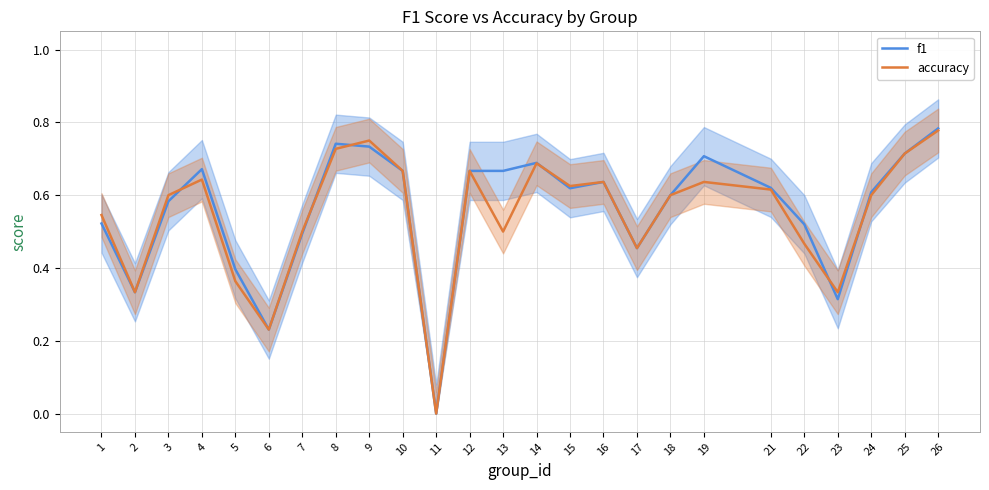

Reading left to right, transcribe all the data shown in this chart.

f1: 1=0.5	2=0.3	3=0.6	4=0.7	5=0.4	6=0.2	7=0.5	8=0.7	9=0.7	10=0.7	11=0.0	12=0.7	13=0.7	14=0.7	15=0.6	16=0.6	17=0.5	18=0.6	19=0.7	21=0.6	22=0.5	23=0.3	24=0.6	25=0.7	26=0.8
accuracy: 1=0.5	2=0.3	3=0.6	4=0.6	5=0.4	6=0.2	7=0.5	8=0.7	9=0.8	10=0.7	11=0.0	12=0.7	13=0.5	14=0.7	15=0.6	16=0.6	17=0.5	18=0.6	19=0.6	21=0.6	22=0.5	23=0.3	24=0.6	25=0.7	26=0.8